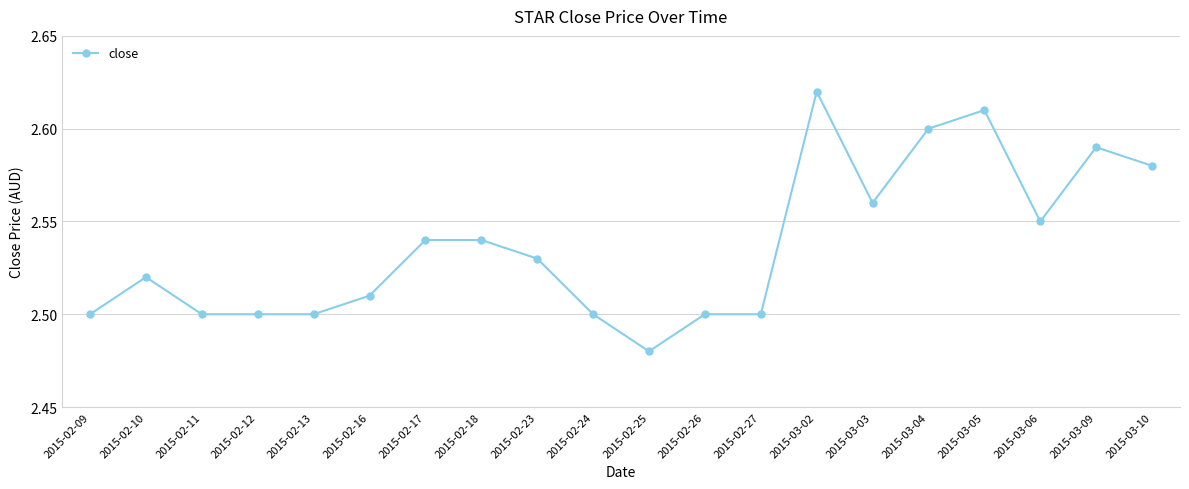

What is the label of the 5th point from the right?

2015-03-04